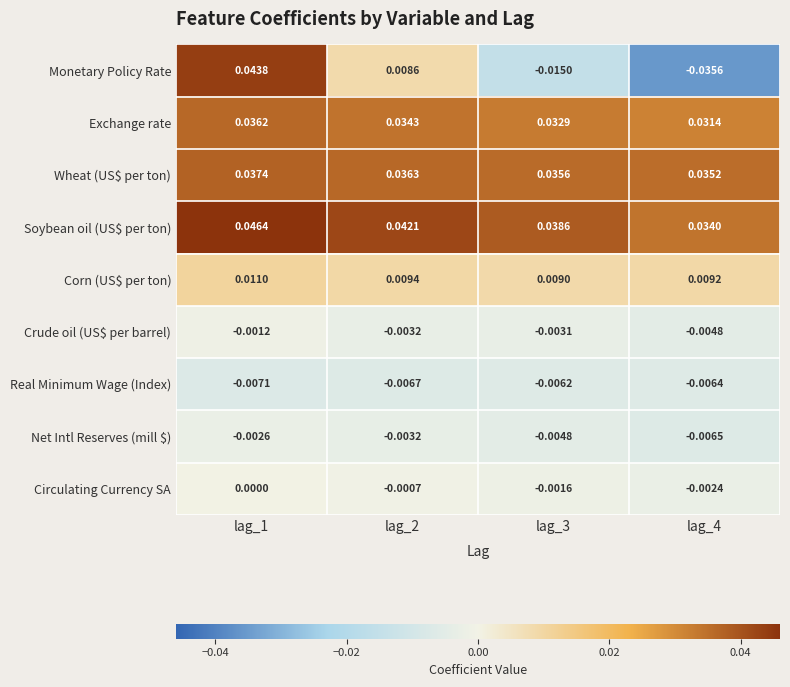

Rank the series at lag_1 from lowest to highest value.

Real Minimum Wage (Index), Net Intl Reserves (mill $), Crude oil (US$ per barrel), Circulating Currency SA, Corn (US$ per ton), Exchange rate, Wheat (US$ per ton), Monetary Policy Rate, Soybean oil (US$ per ton)